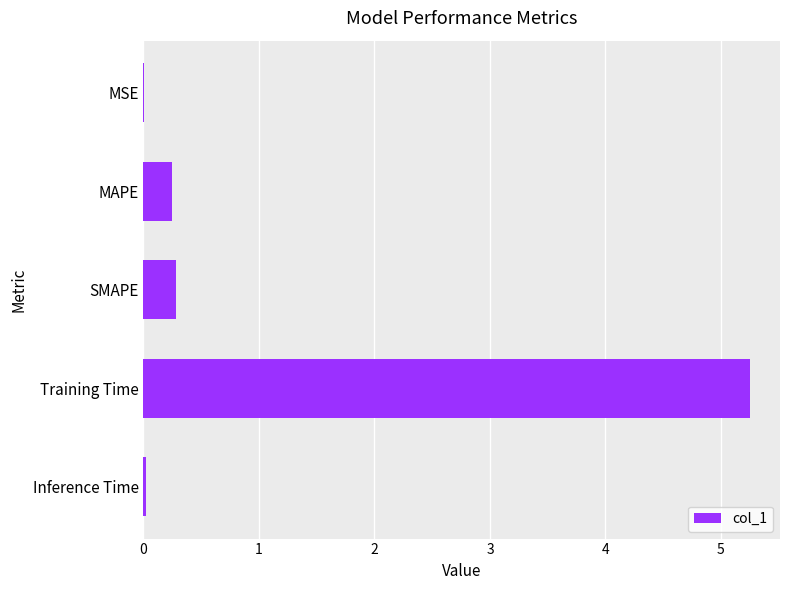

What value does the data have at Training Time?

5.2